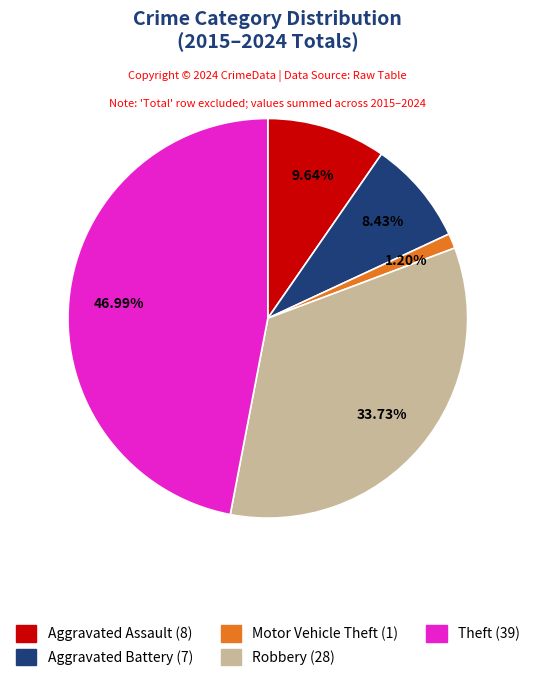

Which slice is the smallest?

Motor Vehicle Theft